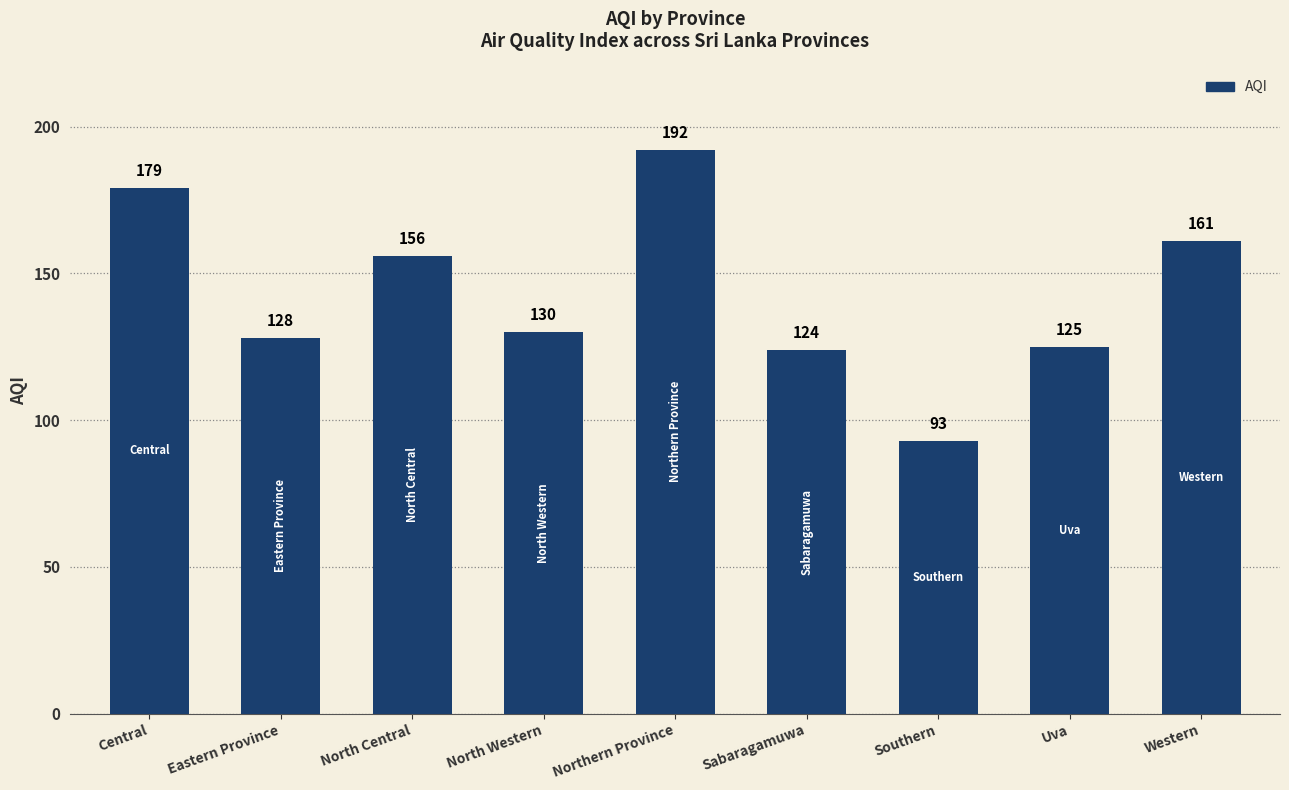

Reading left to right, transcribe all the data shown in this chart.

179	128	156	130	192	124	93	125	161